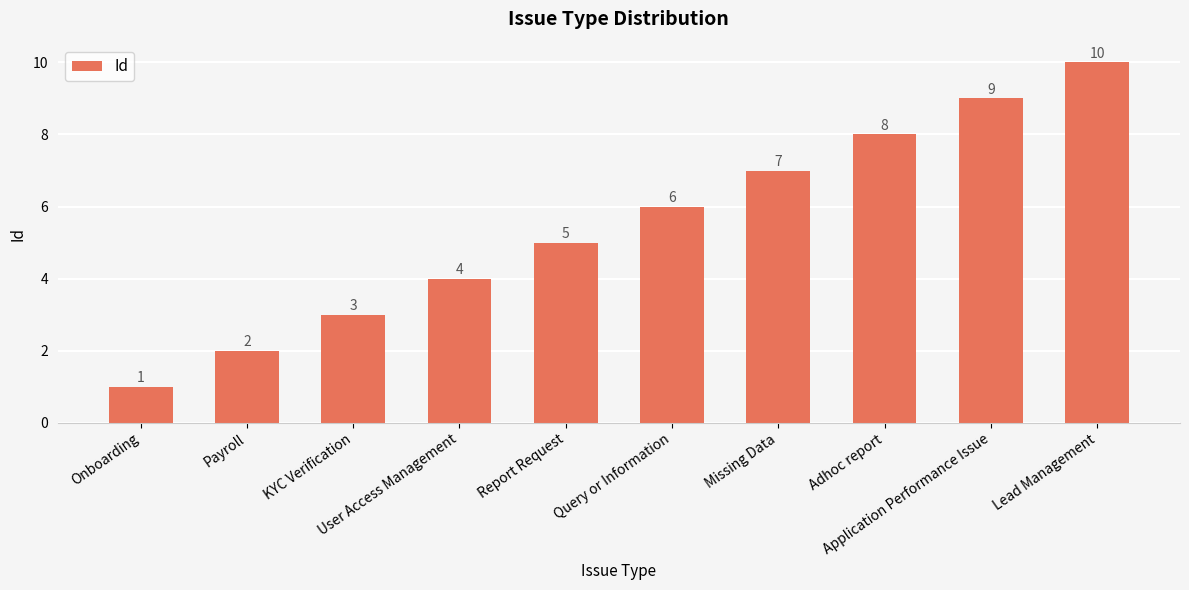

What position from the left is Adhoc report?

8